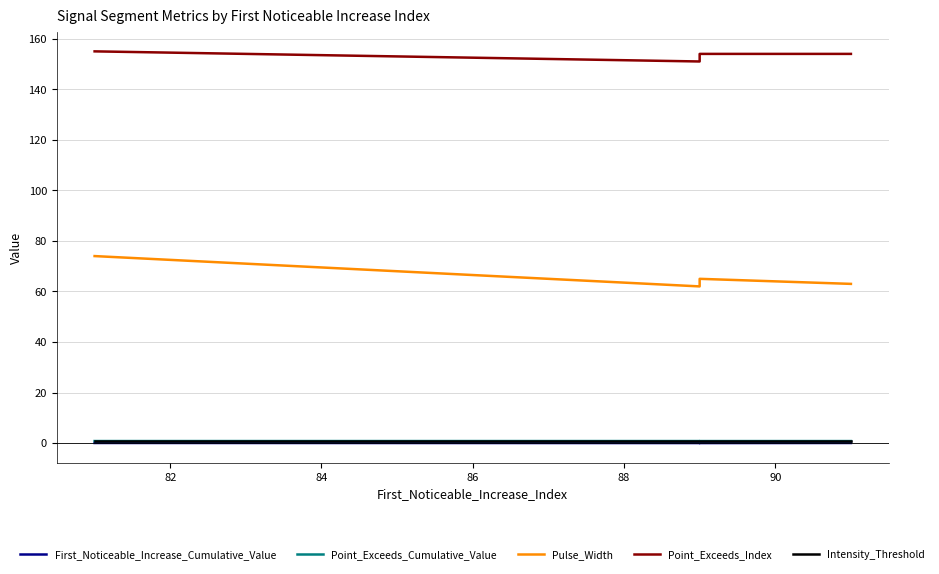

What is the value of the Point_Exceeds_Index point at the 4th from the left?

154.0